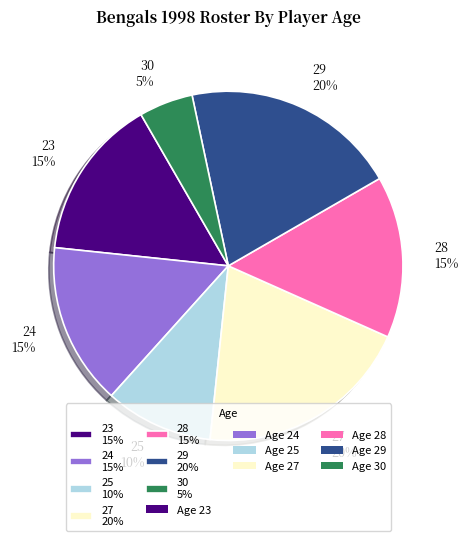

Is it true that 27 is 20% of the pie?

True